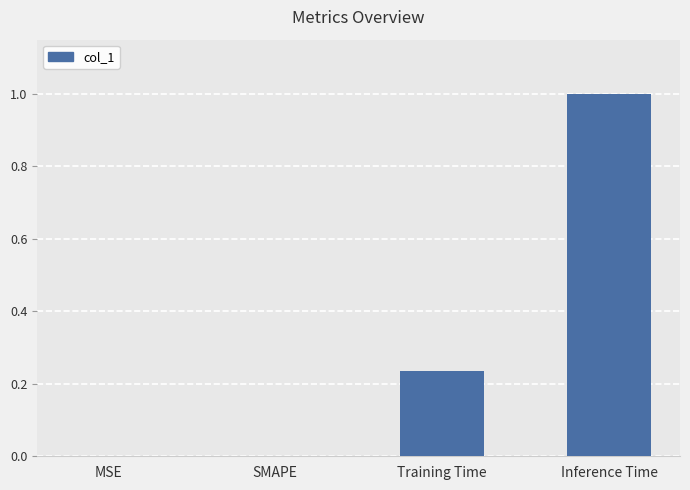

The value at Inference Time is 1.3. True or false?

False